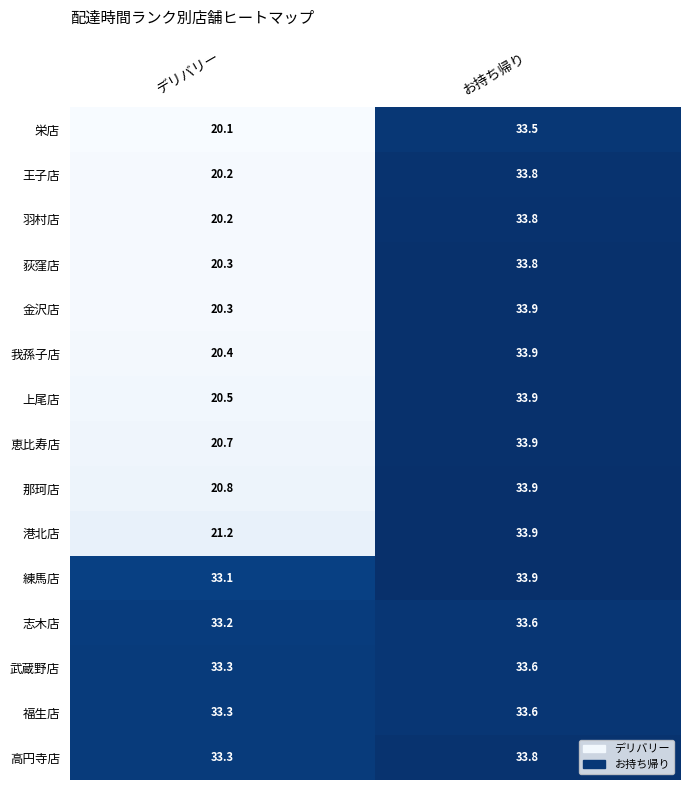

Which category has the lowest value across all series?

デリバリー